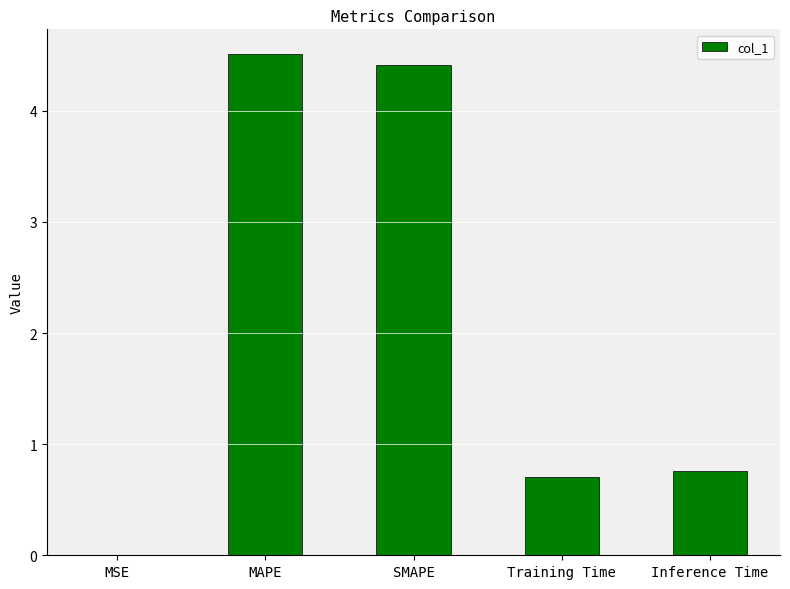

At which category does the chart reach its peak across all series?

MAPE